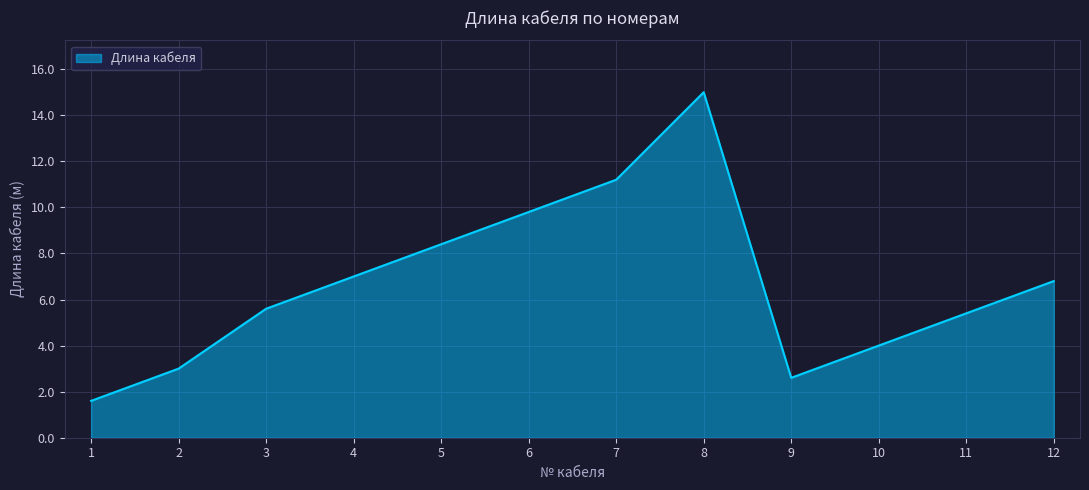

What is the ratio of the value at 12 to the value at 10?

1.7